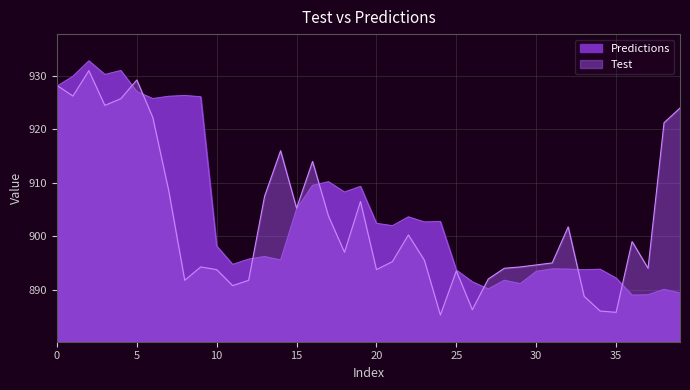

Between which two adjacent categories do Predictions and Test first intersect?

0 and 1